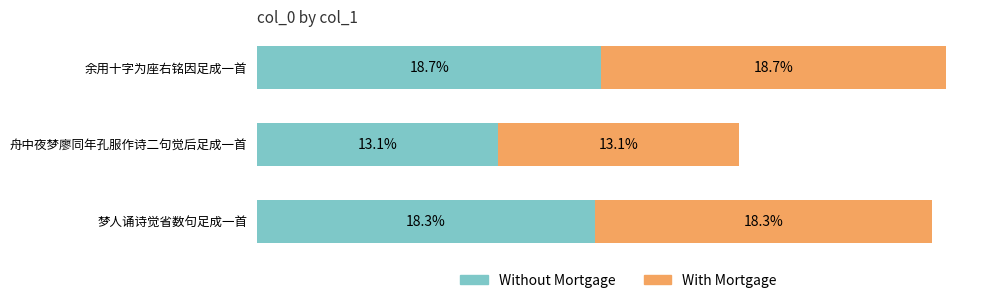

Which category has the lowest value in the Without Mortgage series?

舟中夜梦廖同年孔服作诗二句觉后足成一首